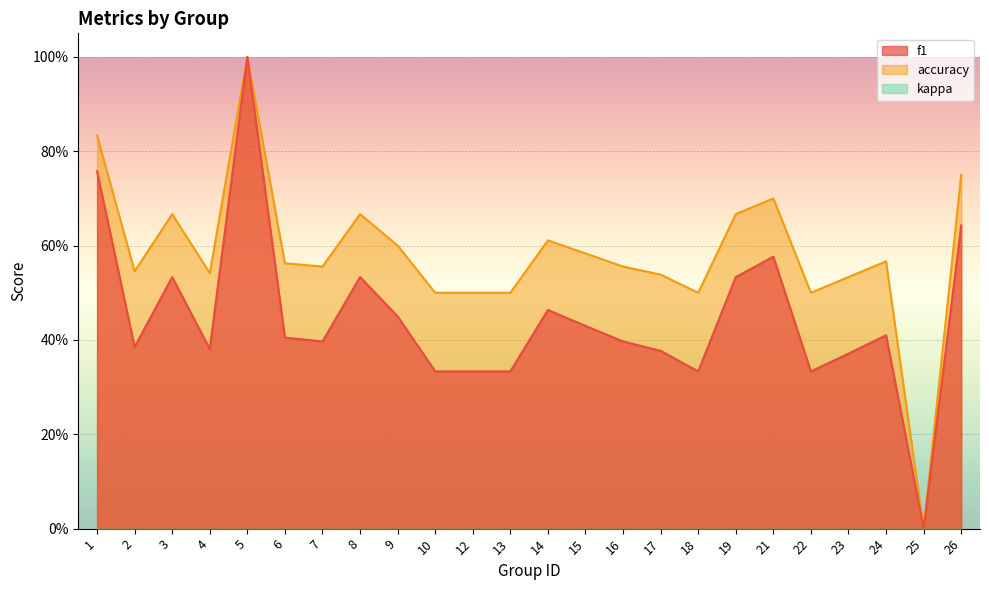

What is the highest value of the accuracy series?

1.0